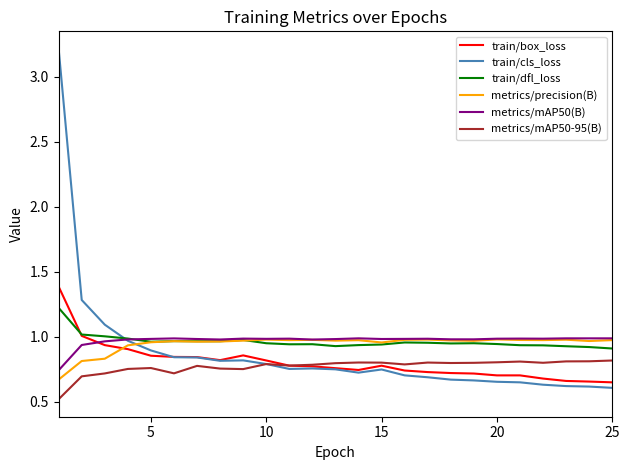

Which series has the widest spread of values?

train/cls_loss